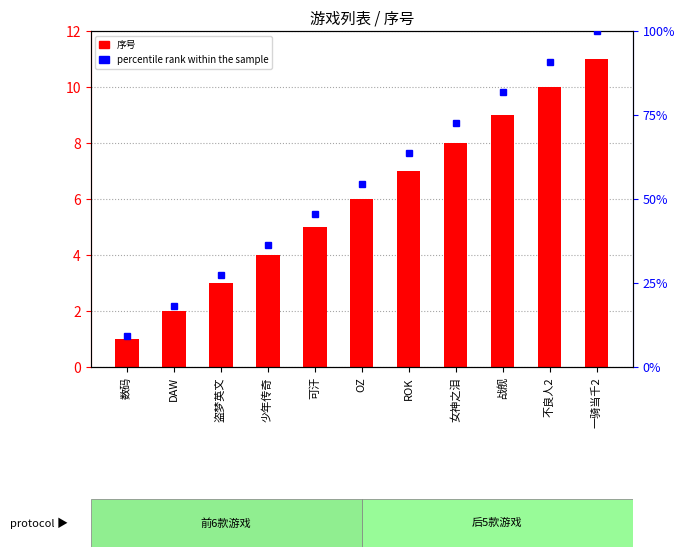

True or false: 序号 has a value of 11.0 at 一骑当千2.

True